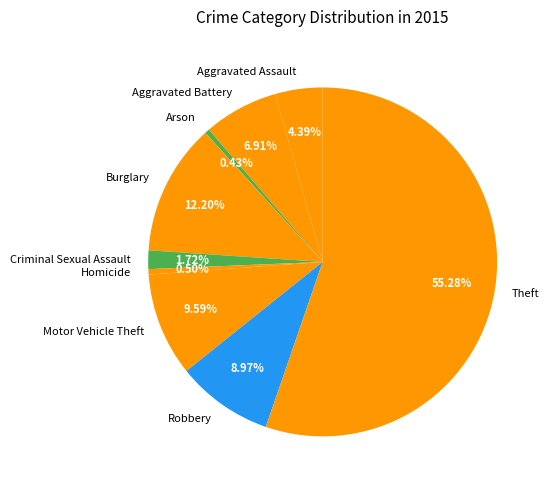

What percentage do Homicide and Theft together represent?

55.8%